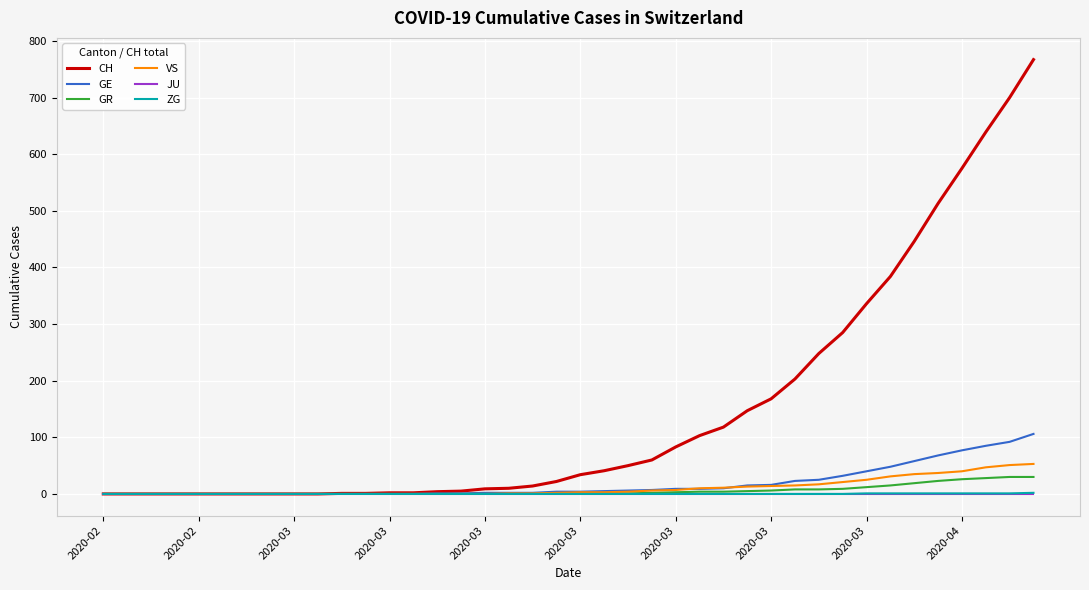

What is the sum of all GE values?

747